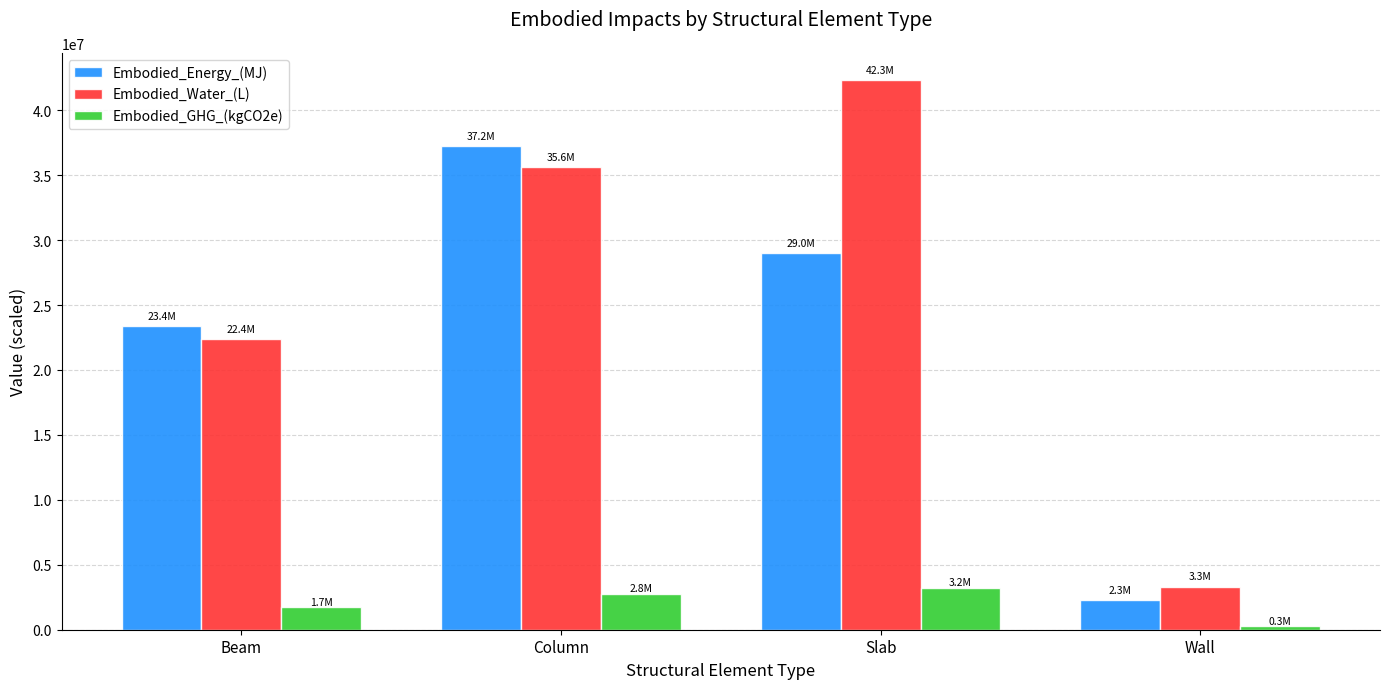

What is the label of the 1st bar from the right?

Wall